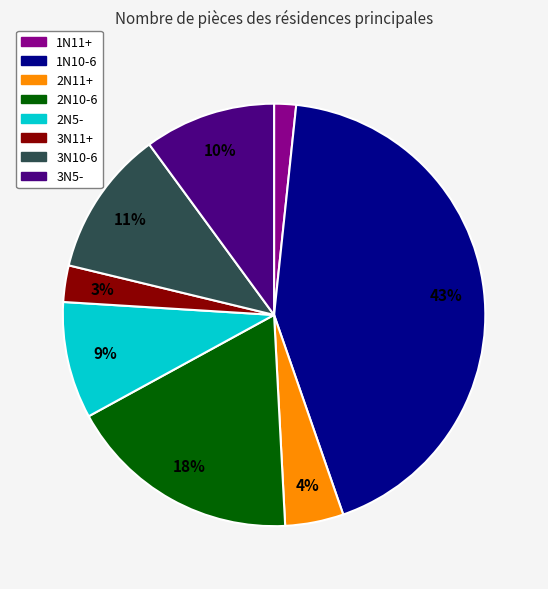

Does any single category account for the majority?

No